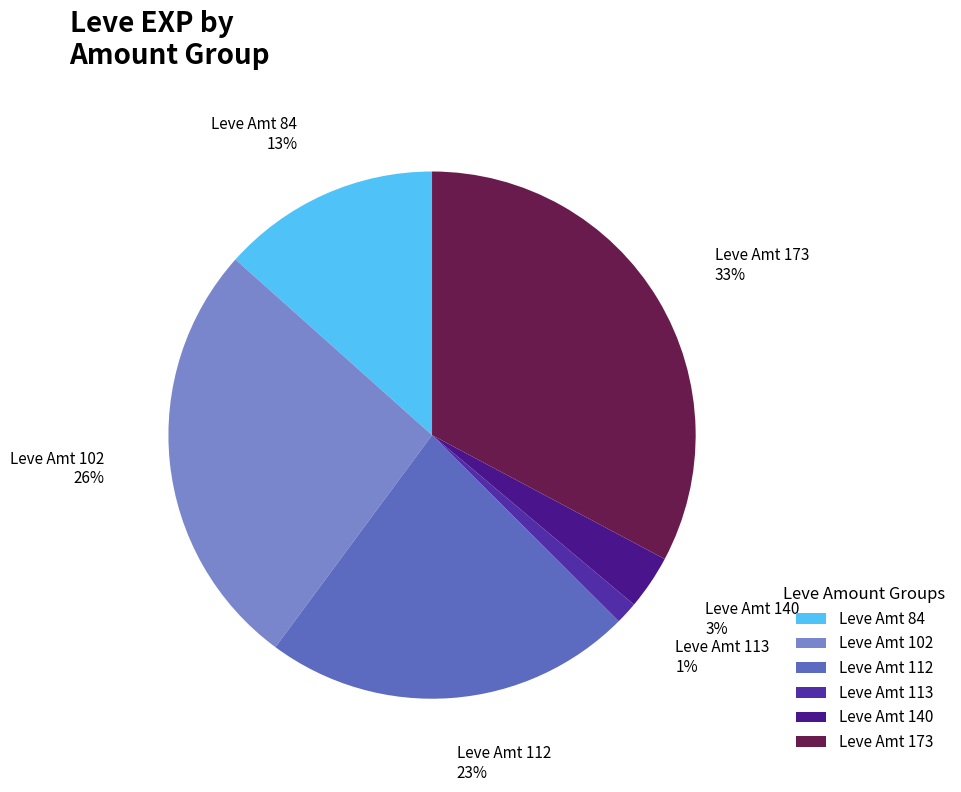

Count the number of slices in the pie.

6